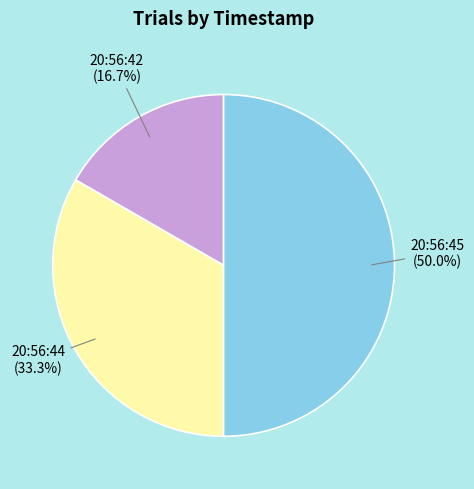

How many slices are in this pie chart?

3